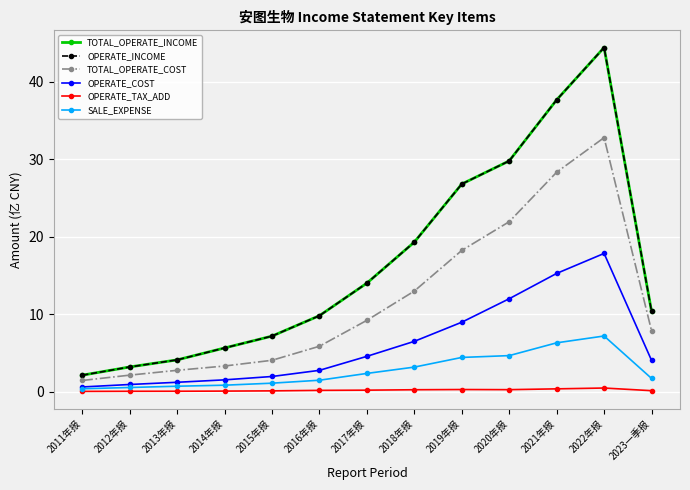

Which series has the largest total across all categories?

TOTAL_OPERATE_INCOME